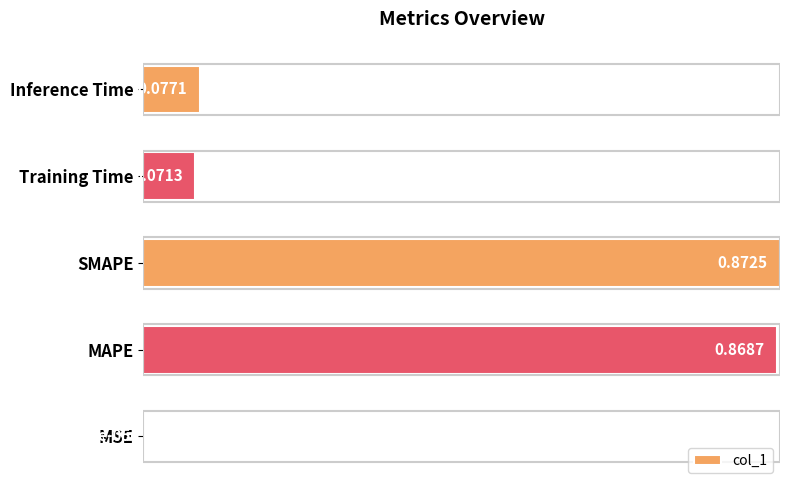

Which has a higher value, SMAPE or MSE?

SMAPE